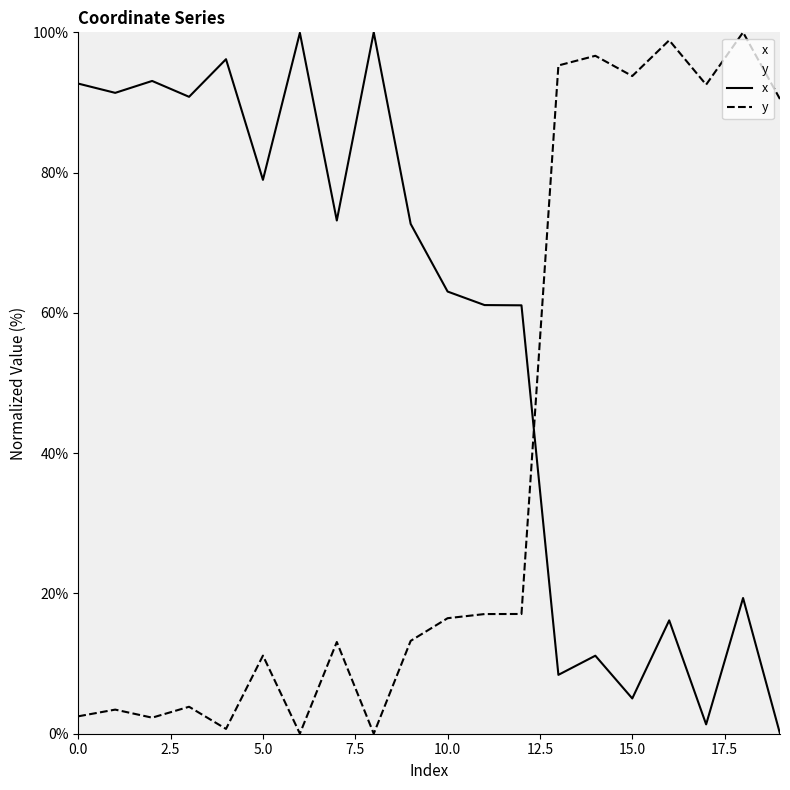

Between 5 and 17, which series saw the biggest shift?

y